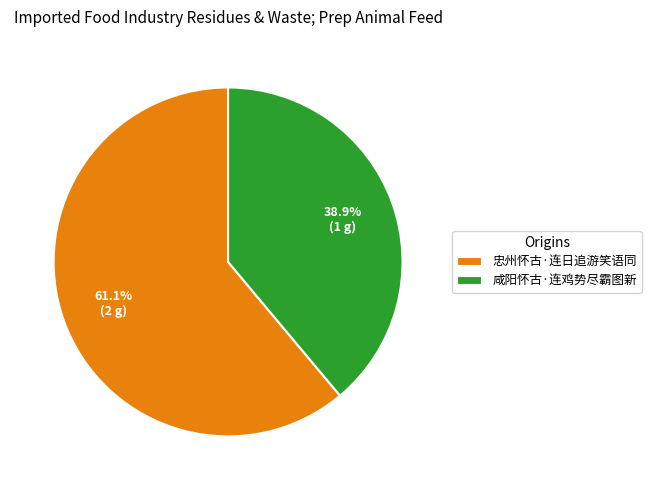

What is the majority slice?

忠州怀古·连日追游笑语同